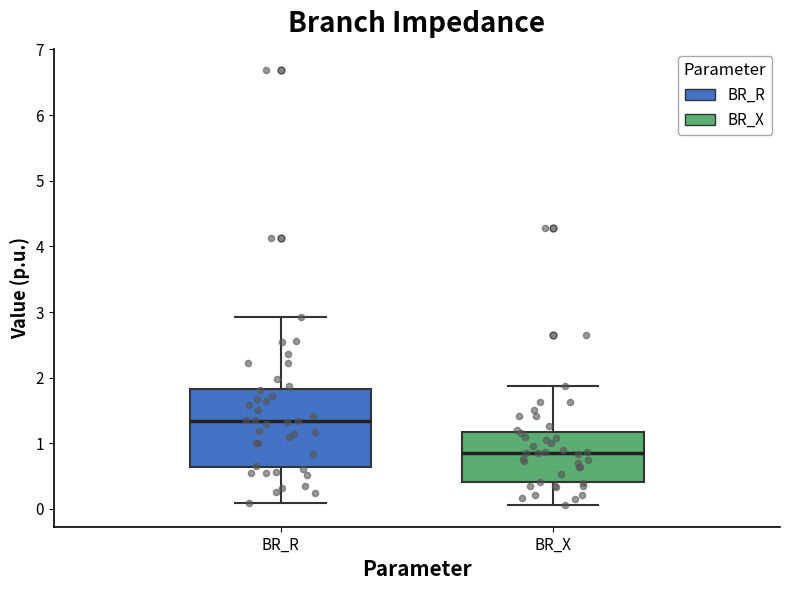

Reading left to right, read every box against the y-axis: the position of its median line, the range the box covers, and the ends of its whiskers. The values are not printed on the chart, so give them approximately, as read against the axis.

BR_R: median 1.3, box 0.6 to 1.8, whiskers 0.1 to 2.9
BR_X: median 0.9, box 0.4 to 1.2, whiskers 0.1 to 1.9